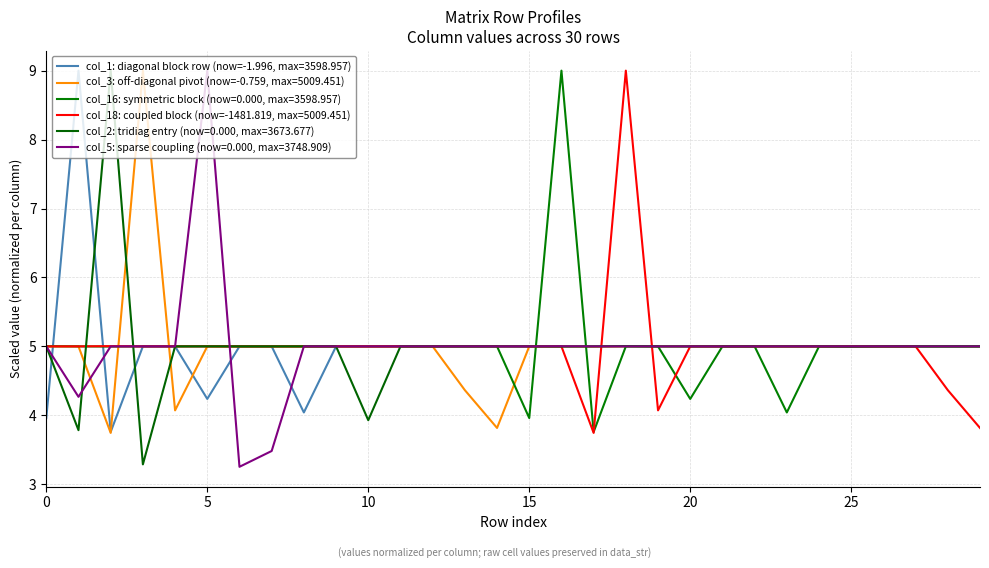

How many lines are shown in the chart?

6